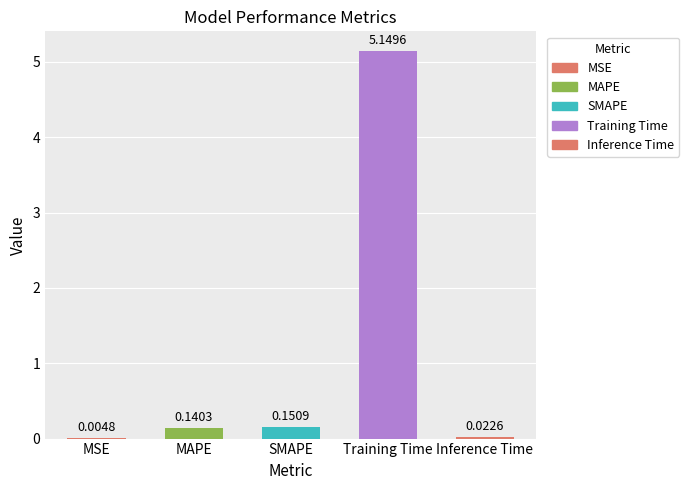

At which label is the value closest to 2?

SMAPE